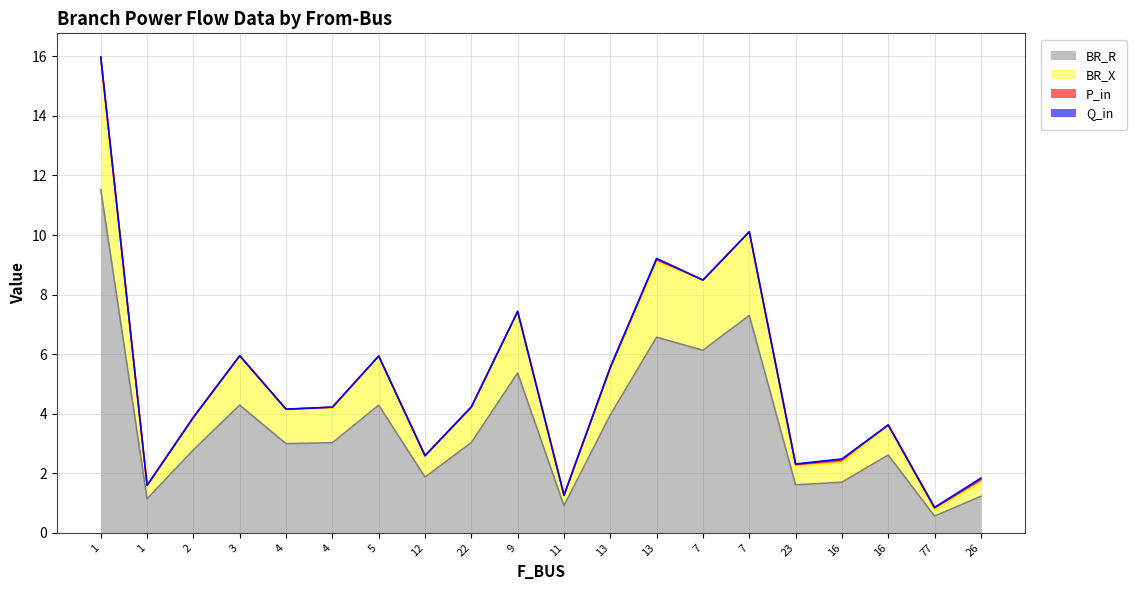

True or false: BR_R and BR_X intersect in this chart.

False